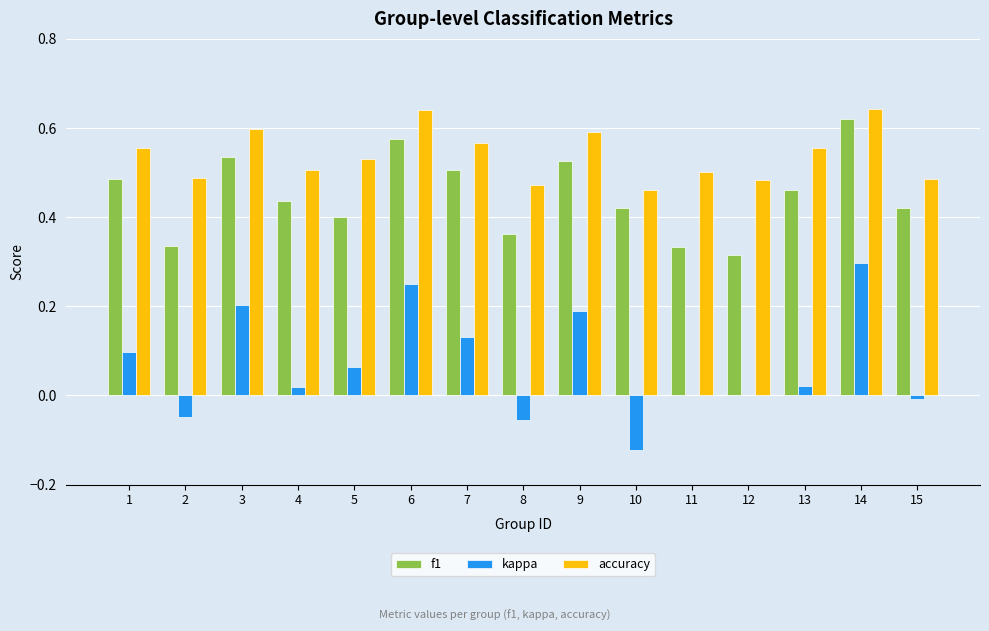

What is the sum of the f1 values at 10 and 8?

0.8